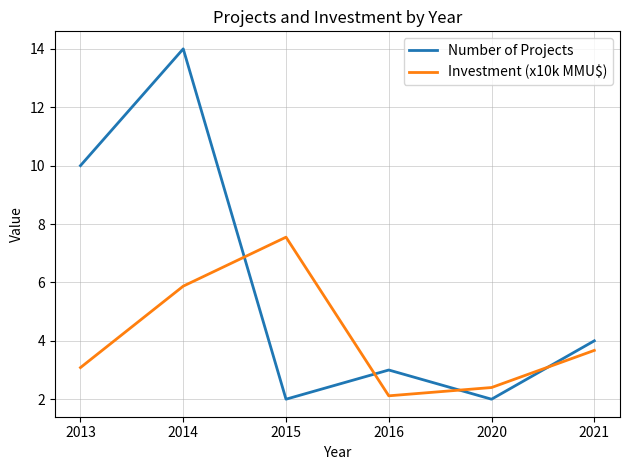

Reading left to right, transcribe all the data shown in this chart.

Number of Projects: 2013=10.0	2014=14.0	2015=2.0	2016=3.0	2020=2.0	2021=4.0
Investment (x10k MMU$): 2013=3.1	2014=5.9	2015=7.6	2016=2.1	2020=2.4	2021=3.7